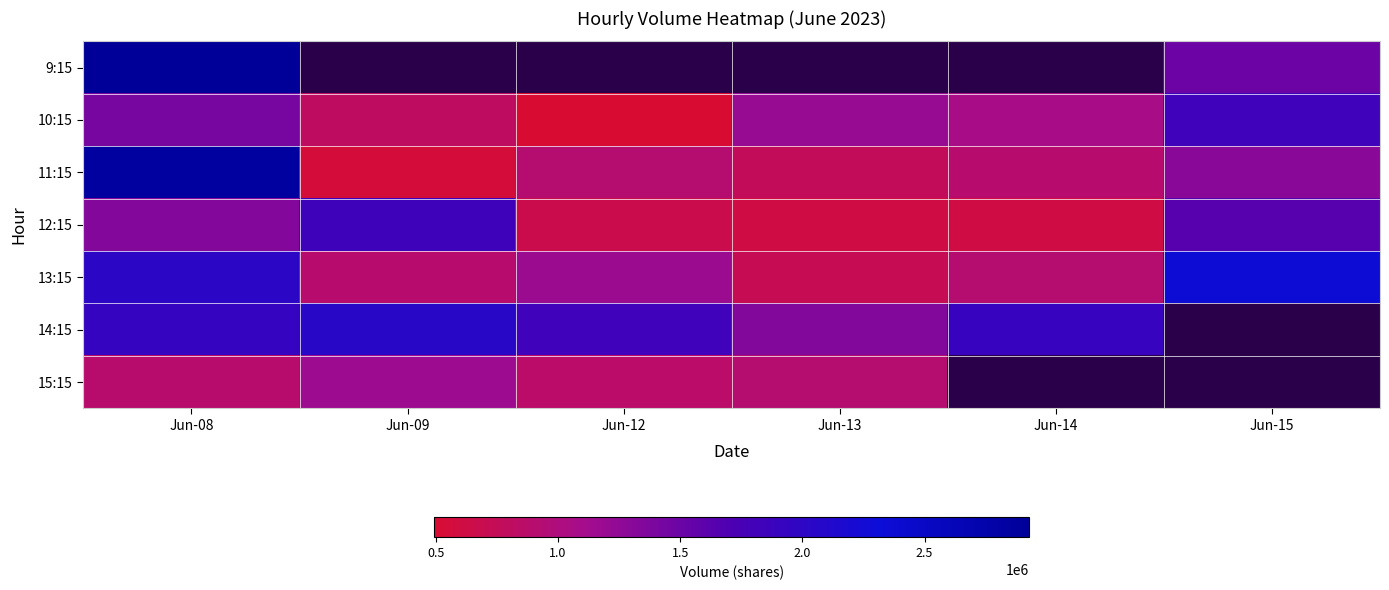

List the series in order of their peak value, highest first.

9:15, 11:15, 13:15, 14:15, 12:15, 10:15, 15:15